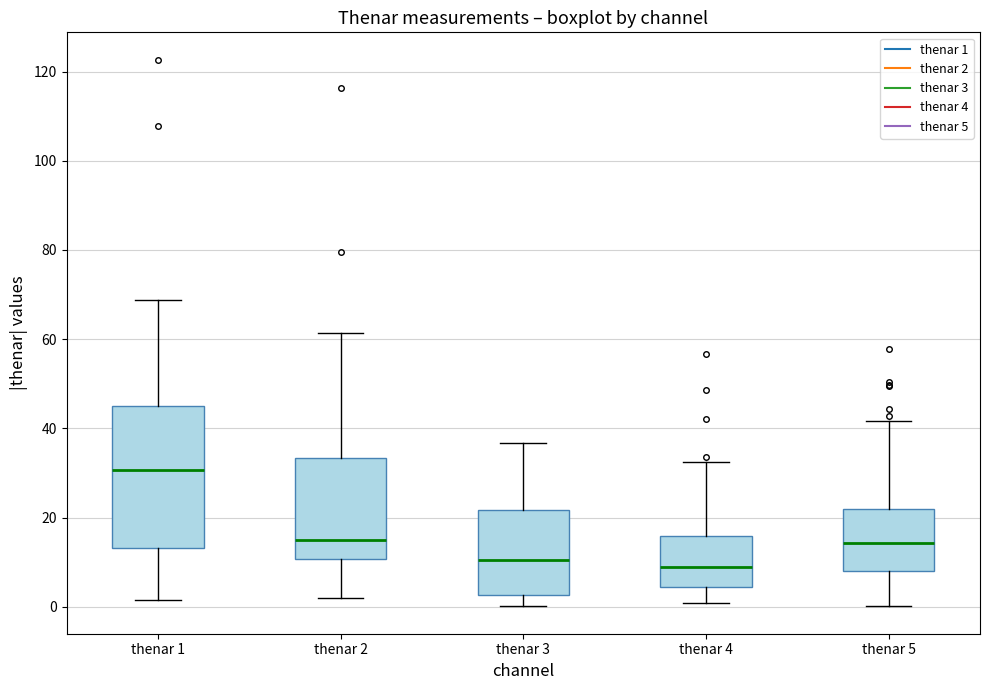

Reading left to right, transcribe this box plot: for each box, give where its median line is, the range the box spans, and where its two whiskers end, as read against the y-axis. The values are not printed on the chart, so give them approximately, as read against the axis.

thenar 1: median 30, box 14 to 44, whiskers 2 to 68
thenar 2: median 14, box 10 to 34, whiskers 2 to 62
thenar 3: median 10, box 2 to 22, whiskers 0 to 36
thenar 4: median 8, box 4 to 16, whiskers 0 to 32
thenar 5: median 14, box 8 to 22, whiskers 0 to 42